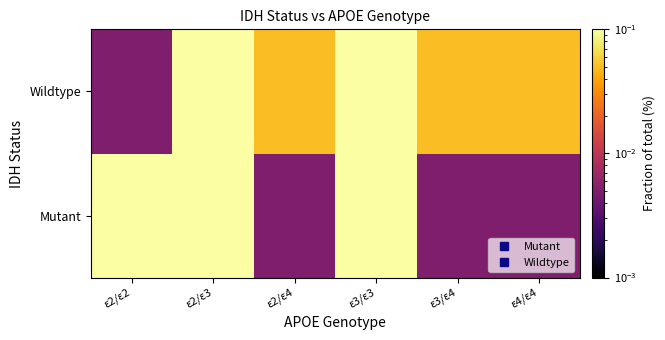

Count the number of data series in this chart.

2